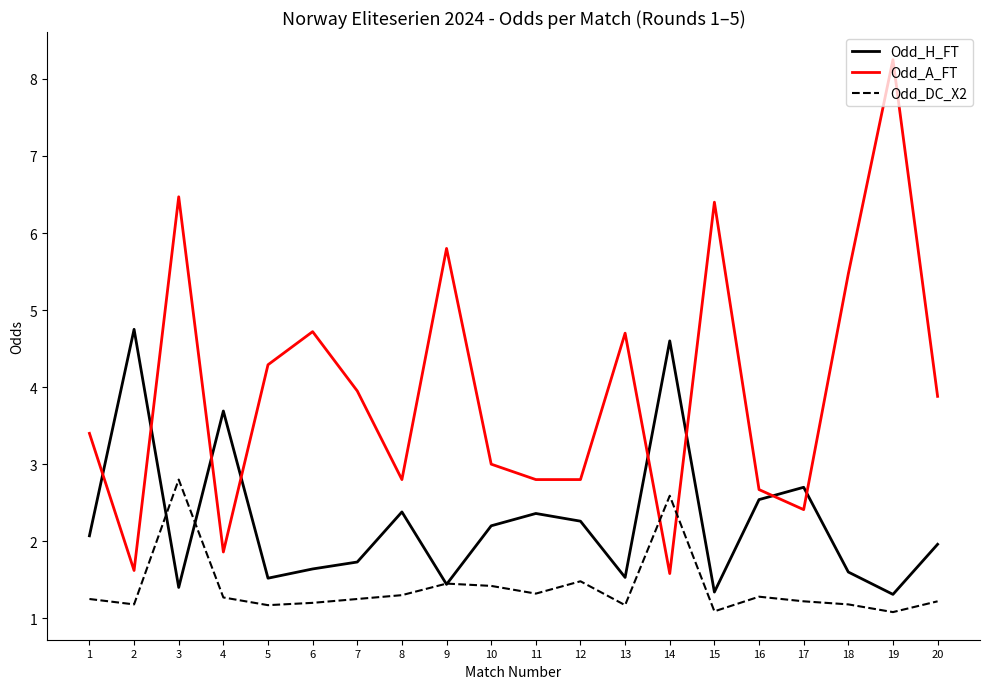

Does the chart display data point markers on the line(s)?

No